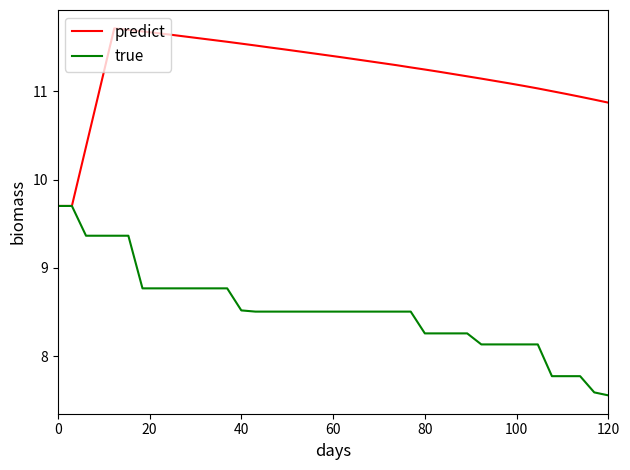

What is the smallest value displayed?

7.6